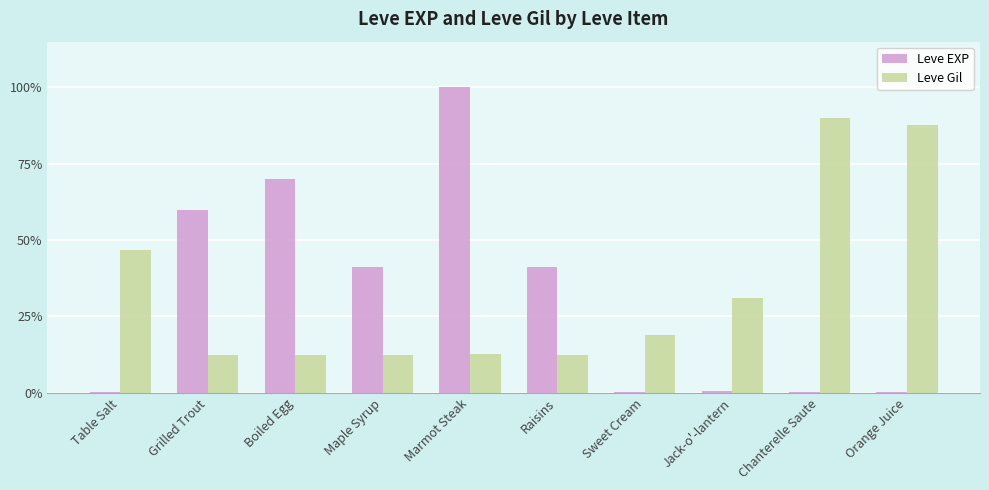

What is the sum of all Leve Gil values?

336.8